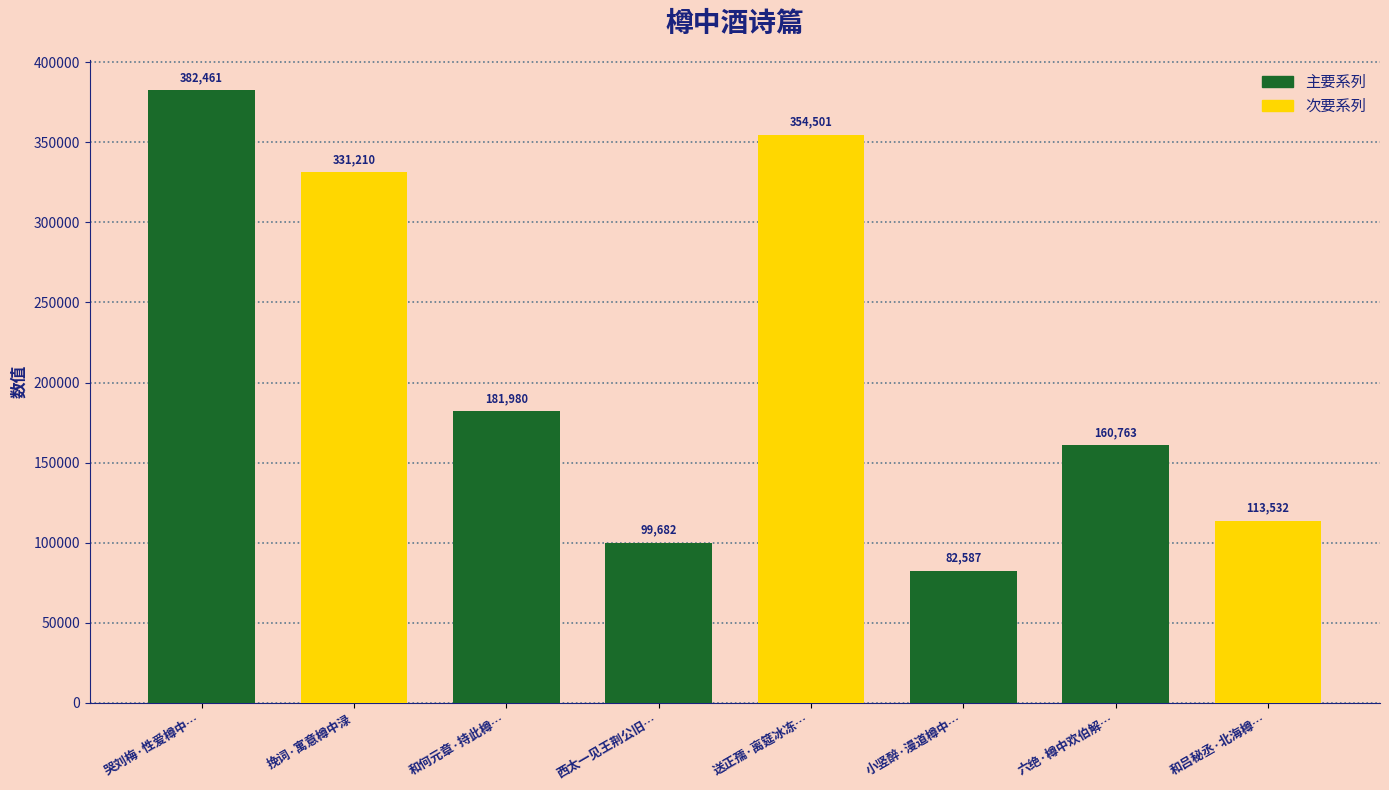

The value at 和何元章·持此樽… is 105910. True or false?

False